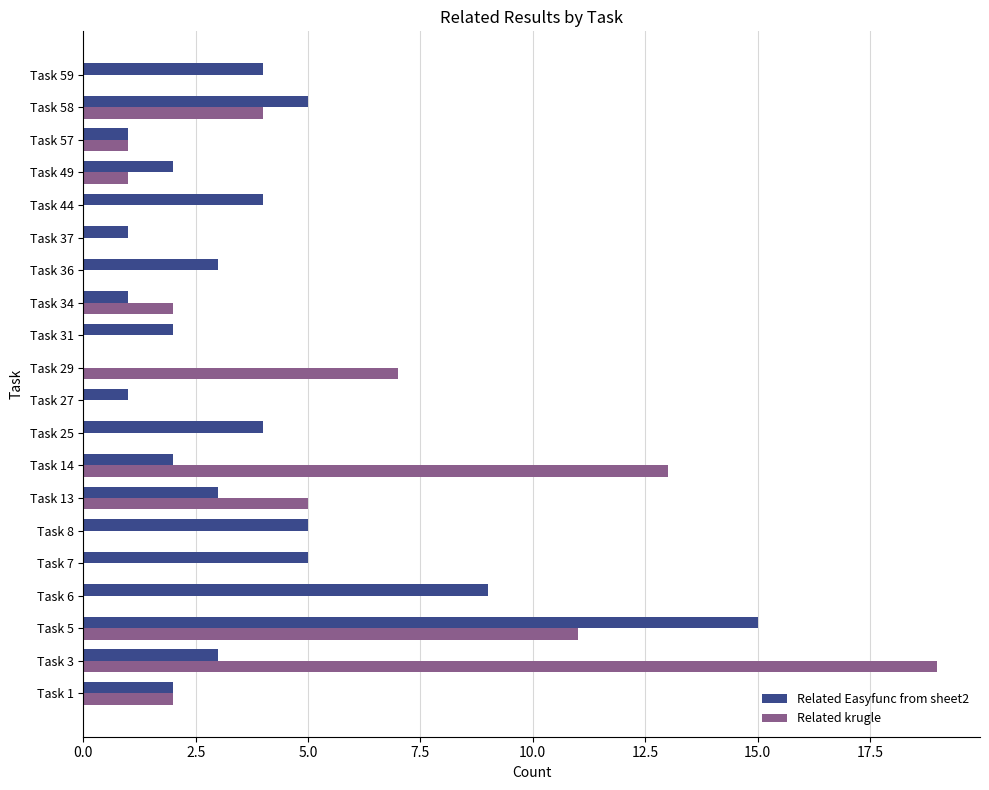

Is it true that Related krugle equals 0 at Task 59?

True